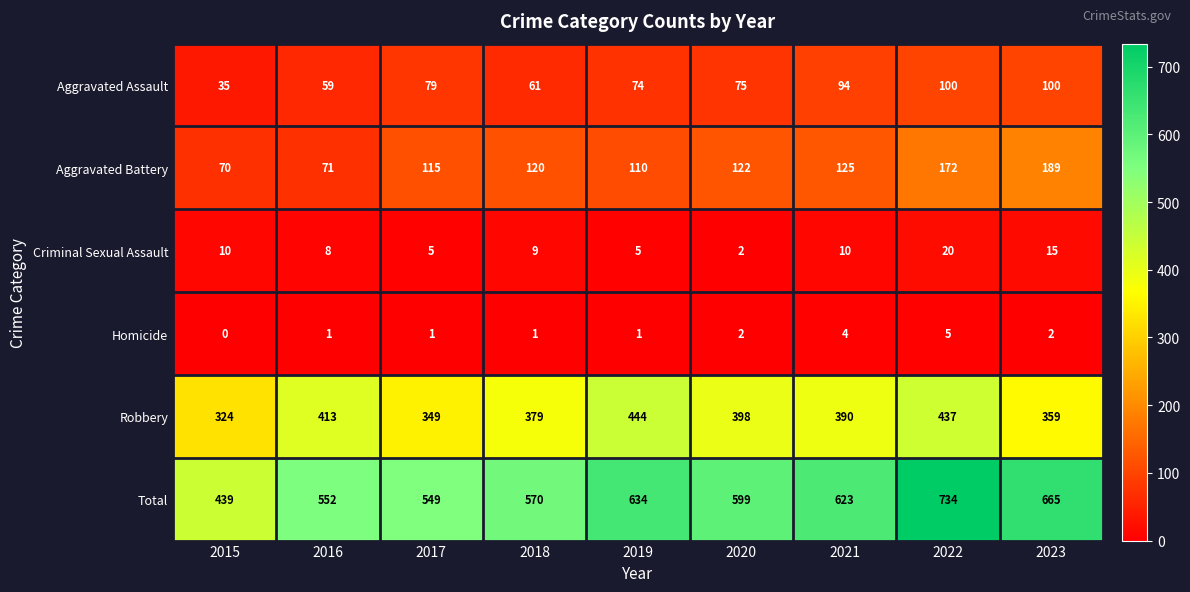

What is the maximum value shown in the chart?

734